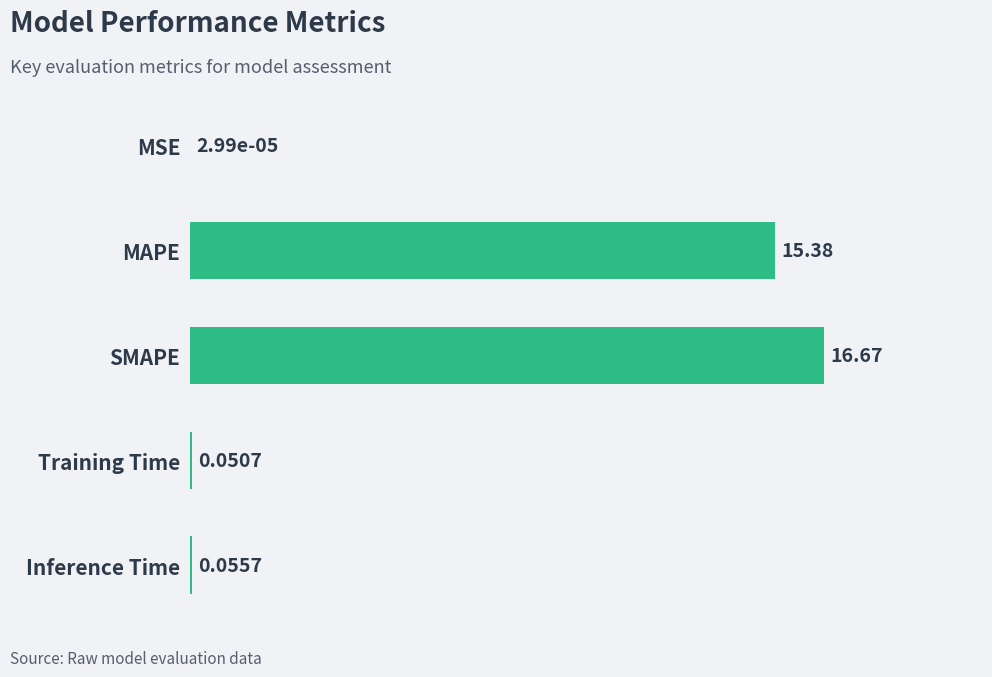

What is the sum of all values?

32.2